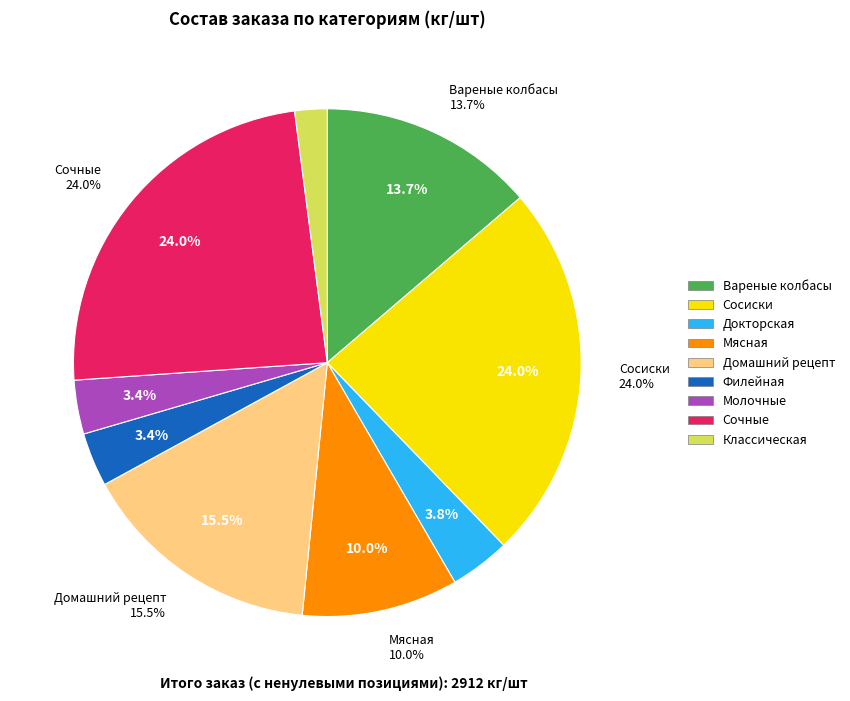

What is the ratio of the value at Докторская to the value at Молочные?

1.1